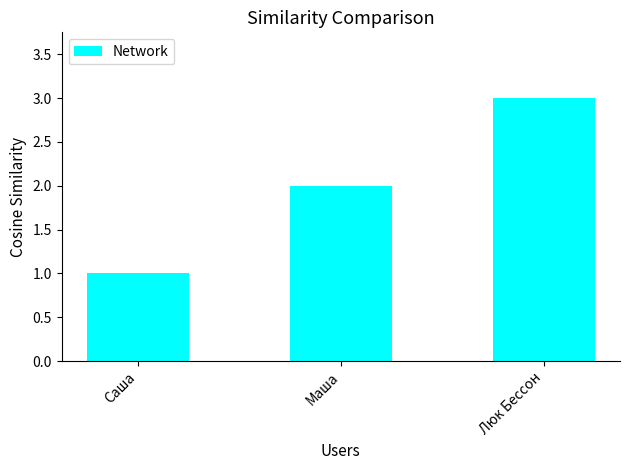

What is the change in value from Маша to Люк Бессон?

+1